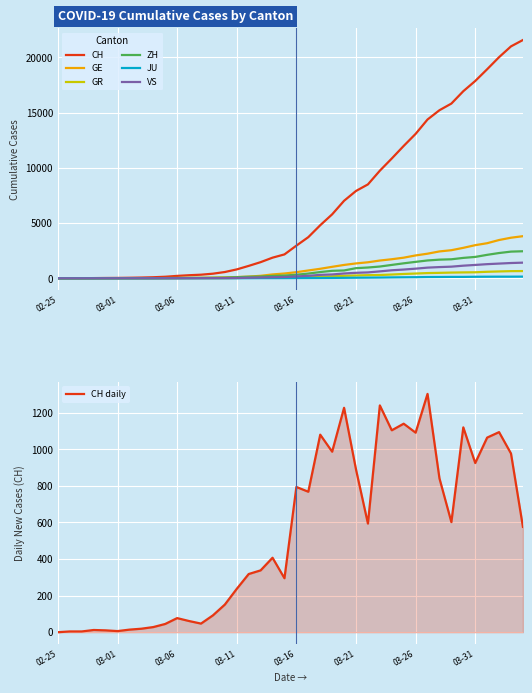

What is the difference between the GR values at 2020-03-30 and 2020-03-28?

40